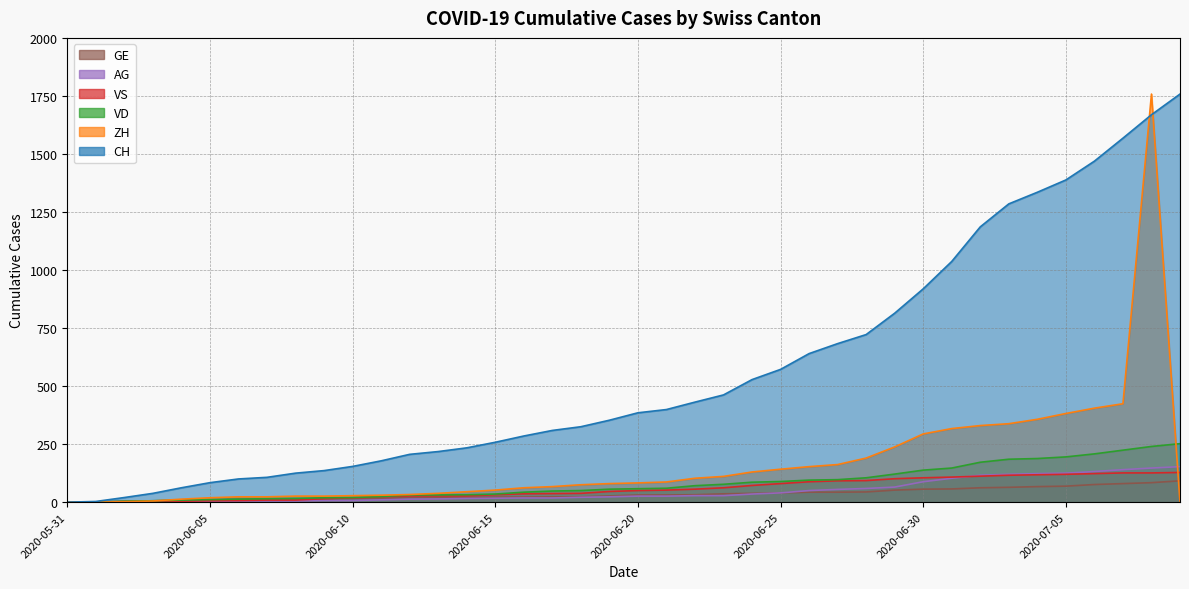

Between which two adjacent categories do AG and VS first intersect?

2020-07-01 and 2020-07-02